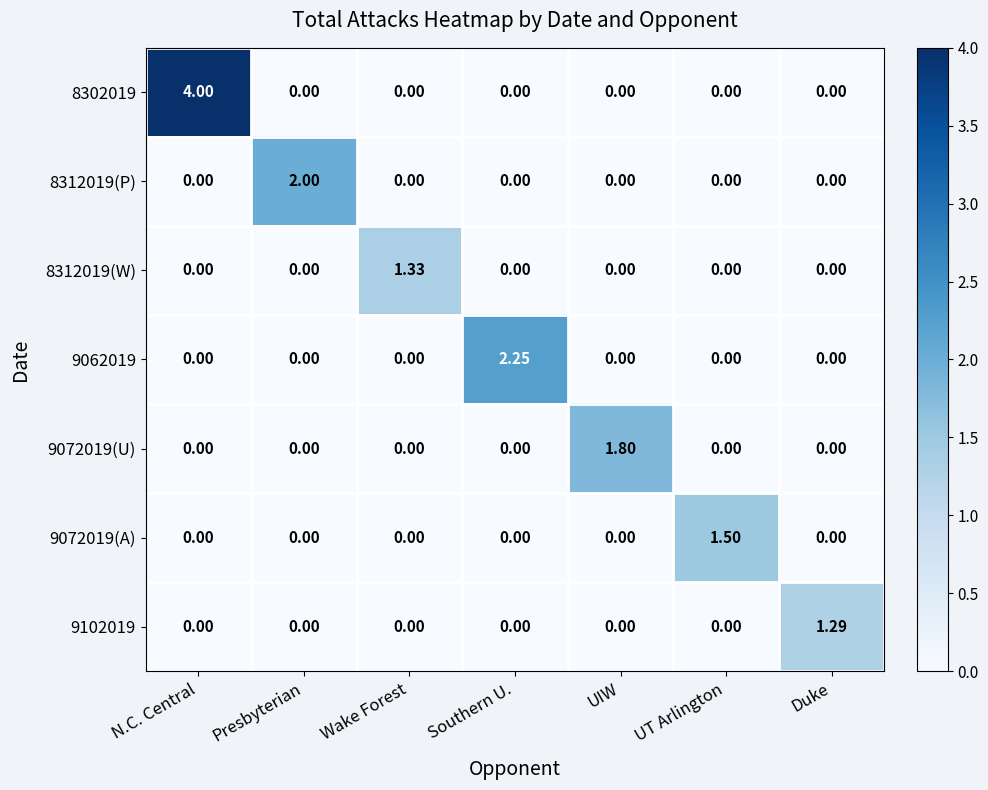

At which category is the sum across all series the highest?

N.C. Central